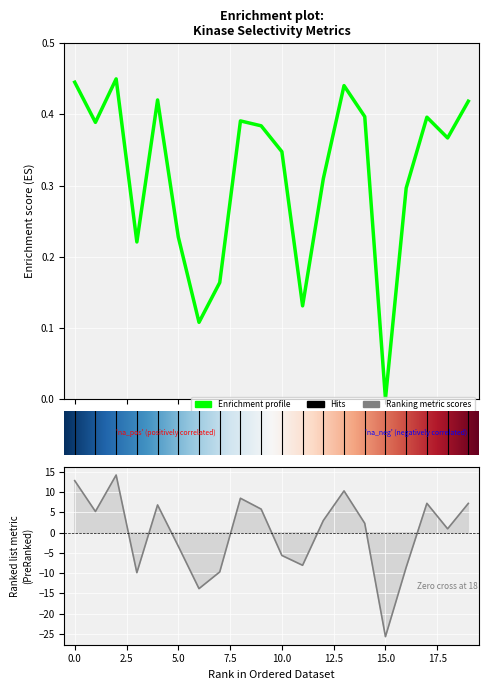

The JS Distance Score series shows 0.6 at 18. True or false?

False